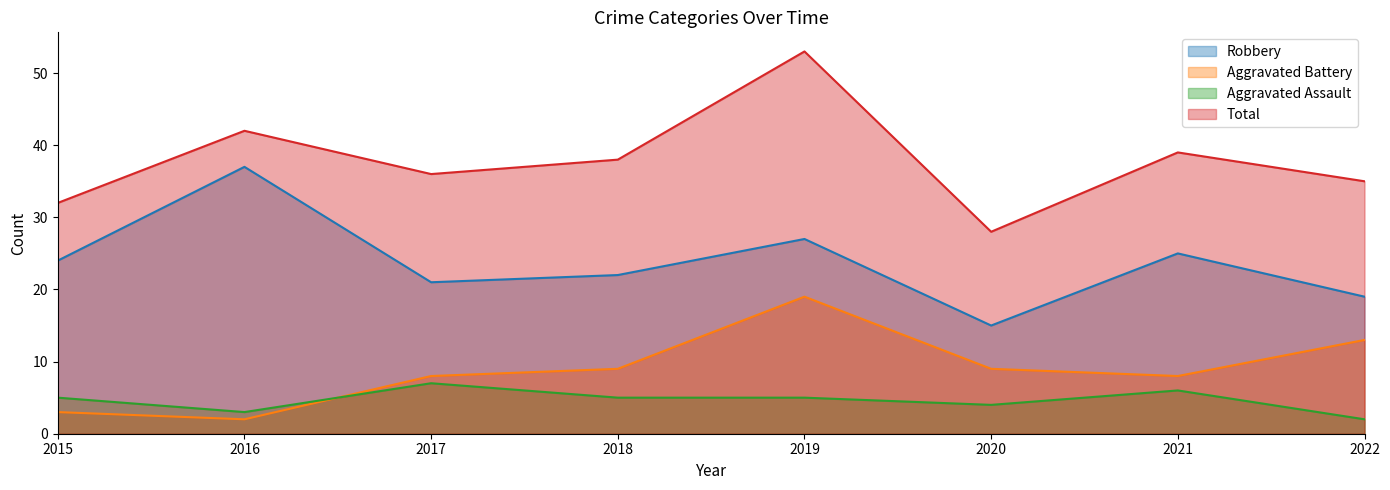

Reading left to right, transcribe all the data shown in this chart.

Robbery: 2015=24	2016=37	2017=21	2018=22	2019=27	2020=15	2021=25	2022=19
Aggravated Battery: 2015=3	2016=2	2017=8	2018=9	2019=19	2020=9	2021=8	2022=13
Aggravated Assault: 2015=5	2016=3	2017=7	2018=5	2019=5	2020=4	2021=6	2022=2
Total: 2015=32	2016=42	2017=36	2018=38	2019=53	2020=28	2021=39	2022=35